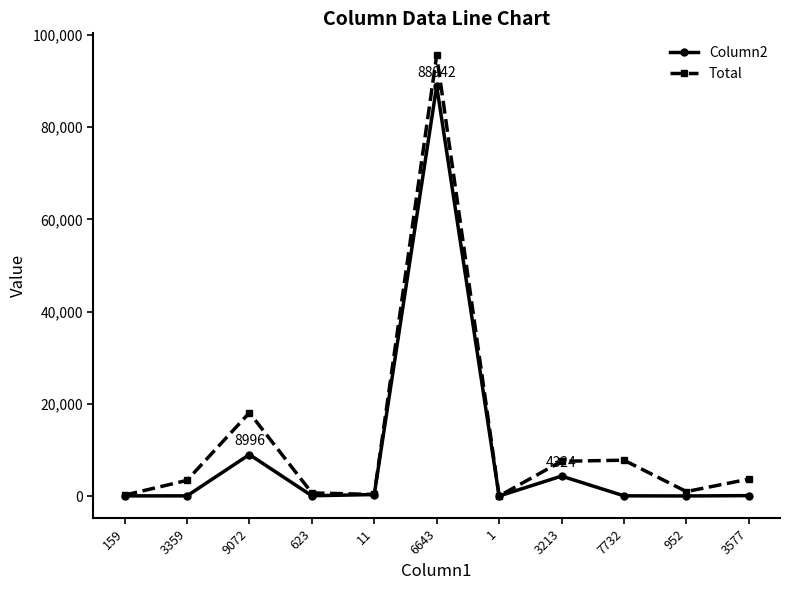

Between 6643 and 7732, which series saw the biggest shift?

Column2